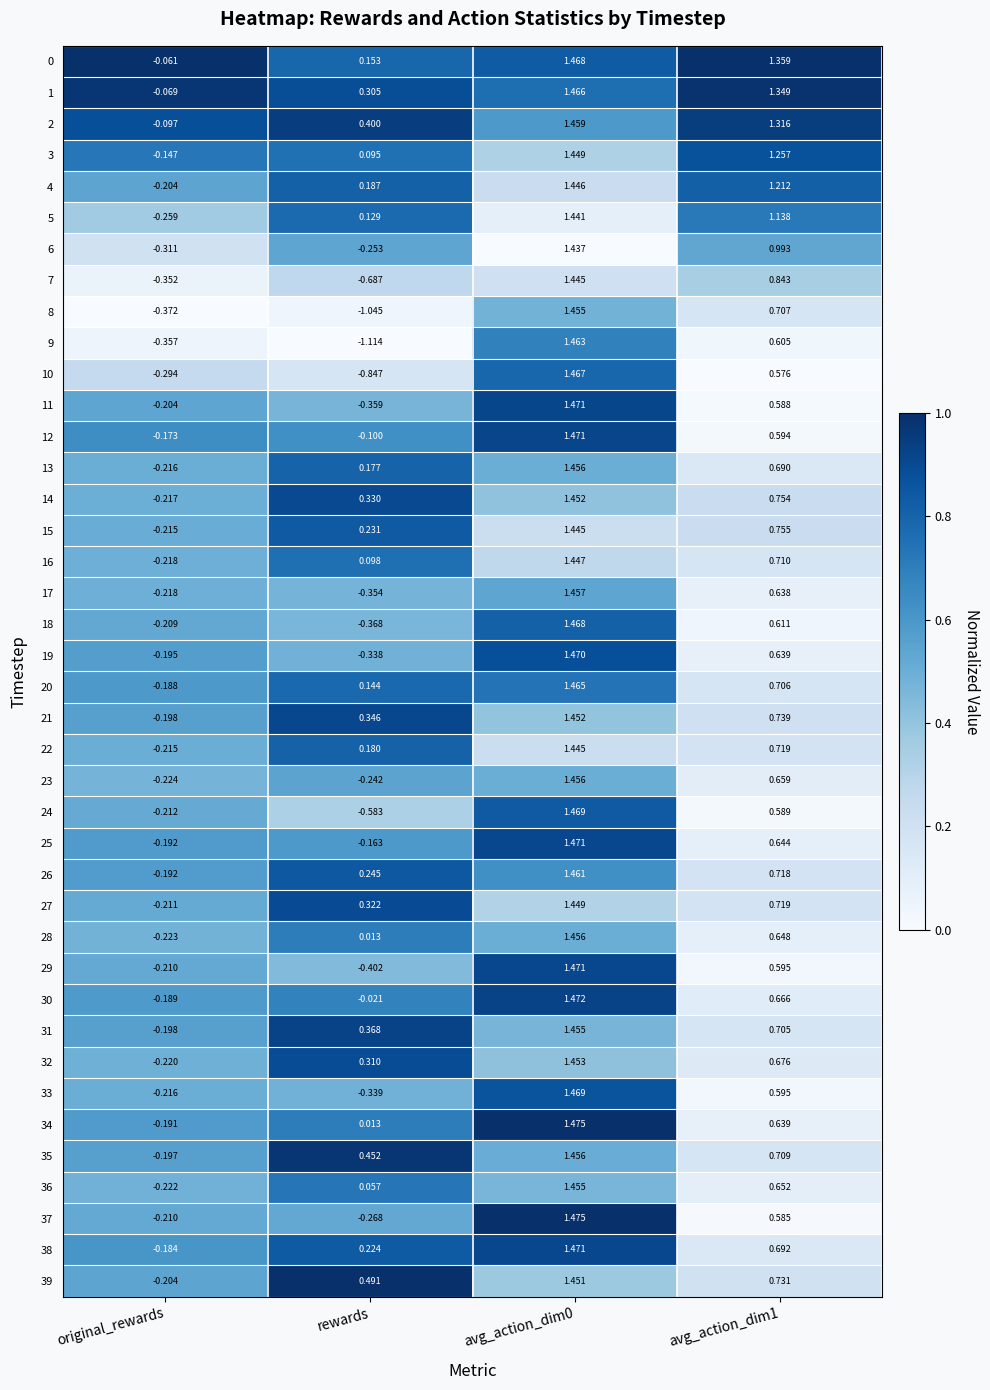

At which label is 14 closest to 0?

original_rewards